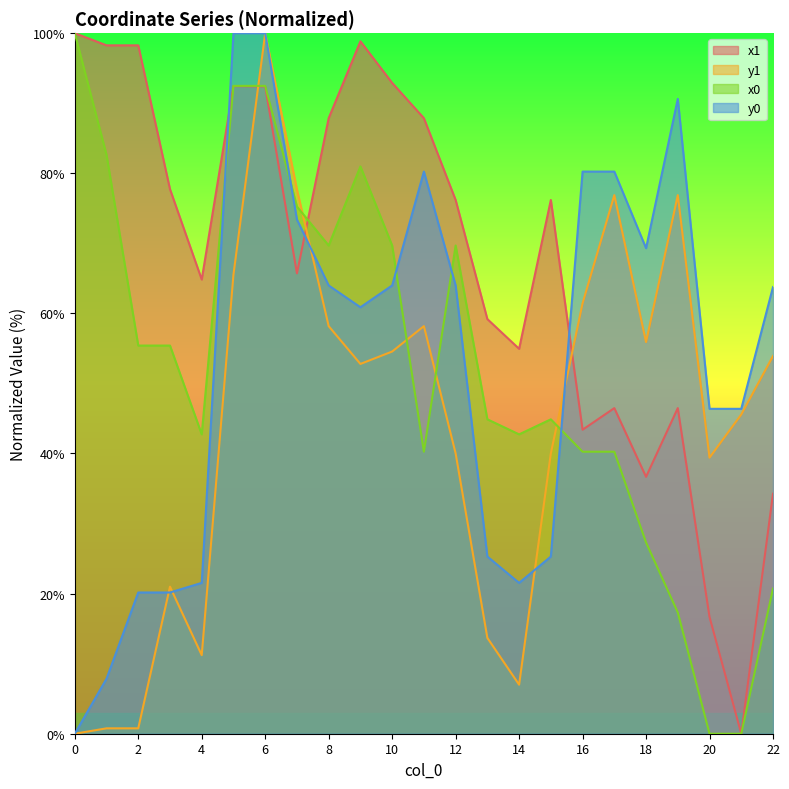

After their last crossing, which series has the higher values: y1 or x1?

y1